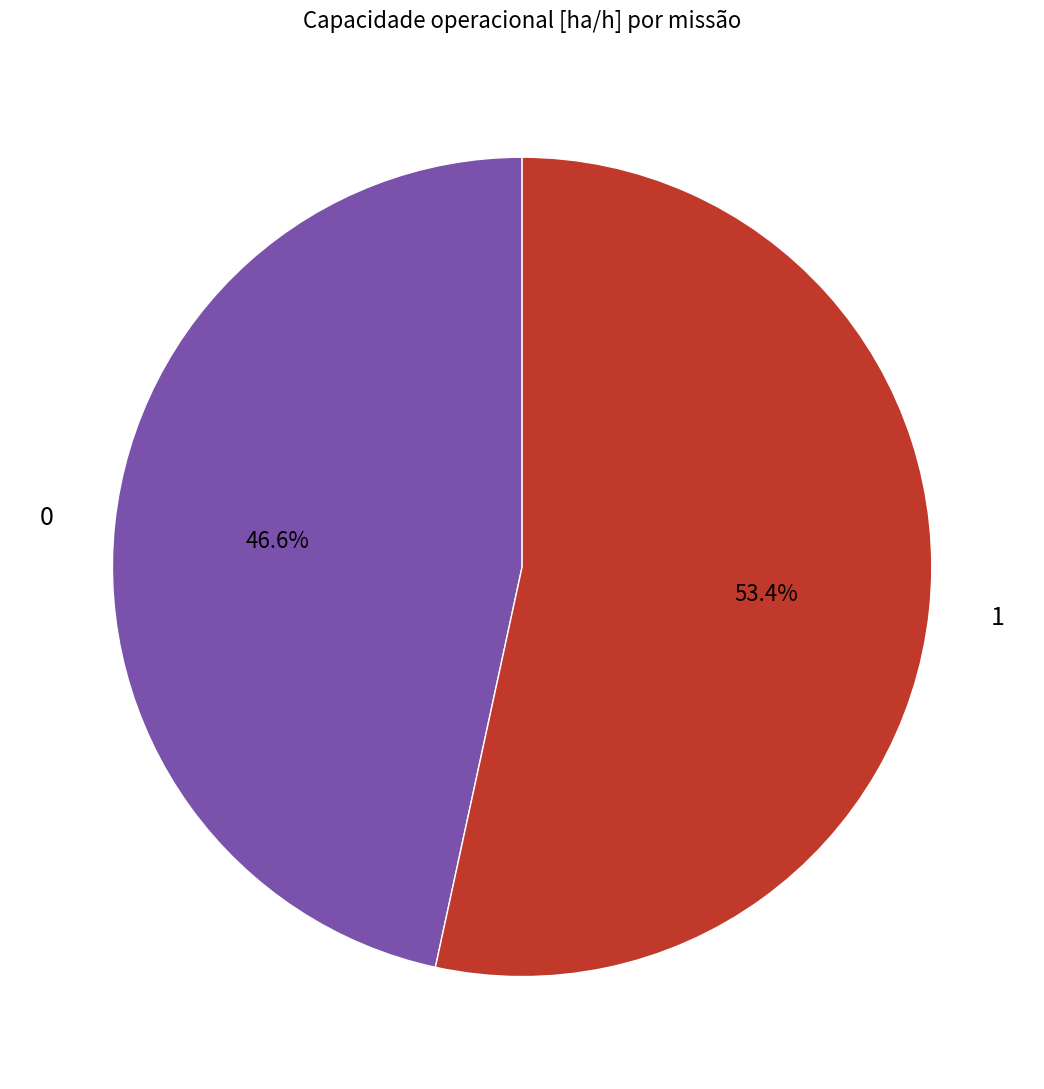

What percentage do 1 and 0 together represent?

100.0%